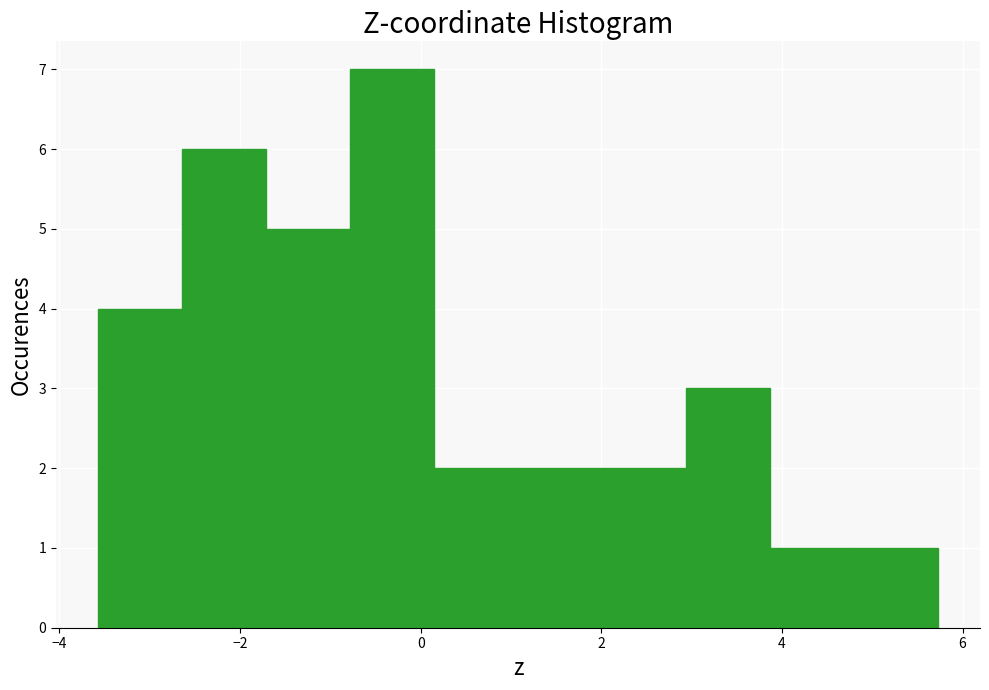

Reading left to right, transcribe this chart: for each bar, give the range it covers on the x-axis and its height. Neither the bar edges nor the heights are printed on the chart, so give them approximately, as read against the axes.

-3.6 to -2.6: 4
-2.6 to -1.8: 6
-1.8 to -0.8: 5
-0.8 to 0.2: 7
0.2 to 1.0: 2
1.0 to 2.0: 2
2.0 to 3.0: 2
3.0 to 3.8: 3
3.8 to 4.8: 1
4.8 to 5.8: 1